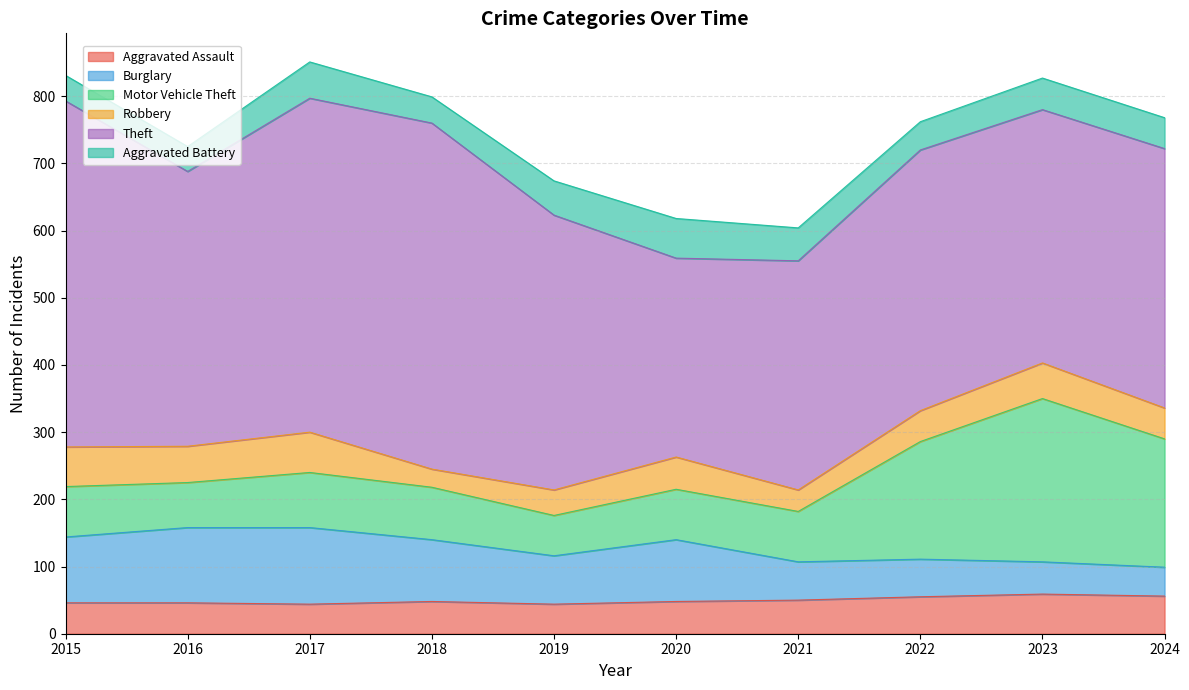

In Motor Vehicle Theft, how many points are lower than both neighbors (excluding endpoints)?

2